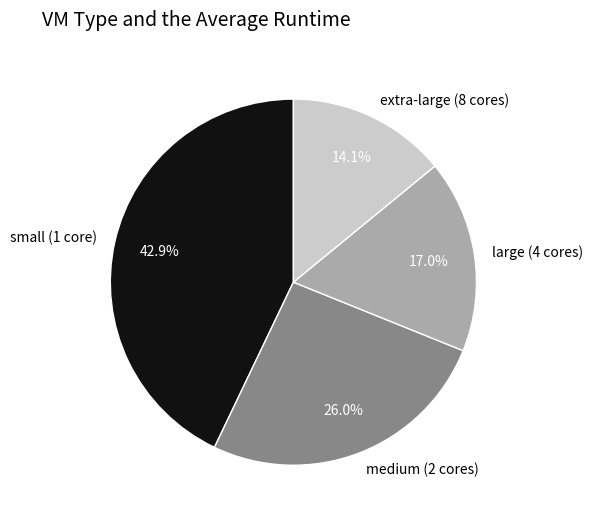

To the nearest percent, what percentage of the pie is small (1 core)?

43%